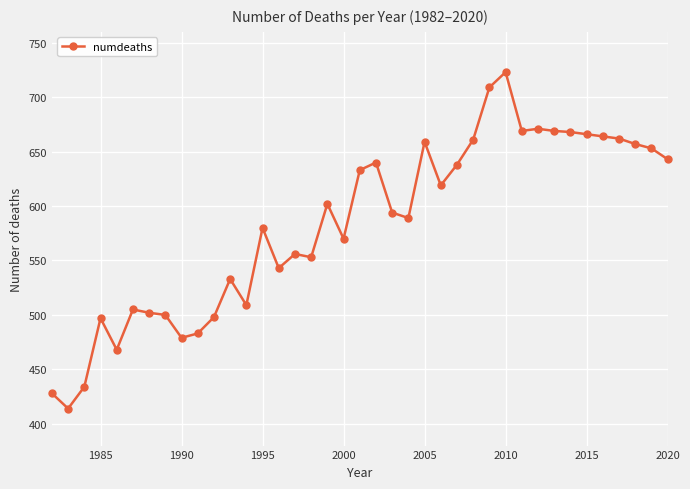

What is the smallest value displayed?

414